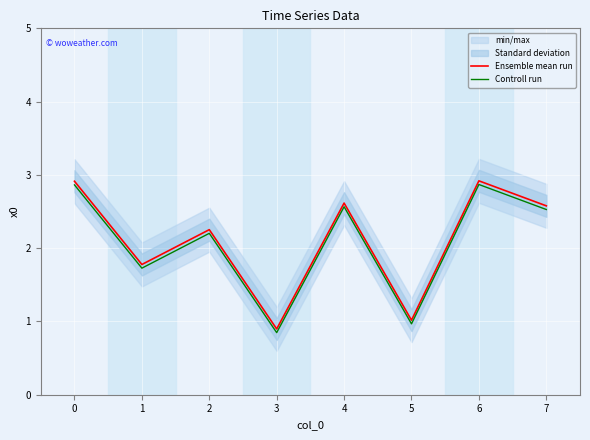

Which series has the largest total across all categories?

Ensemble mean run